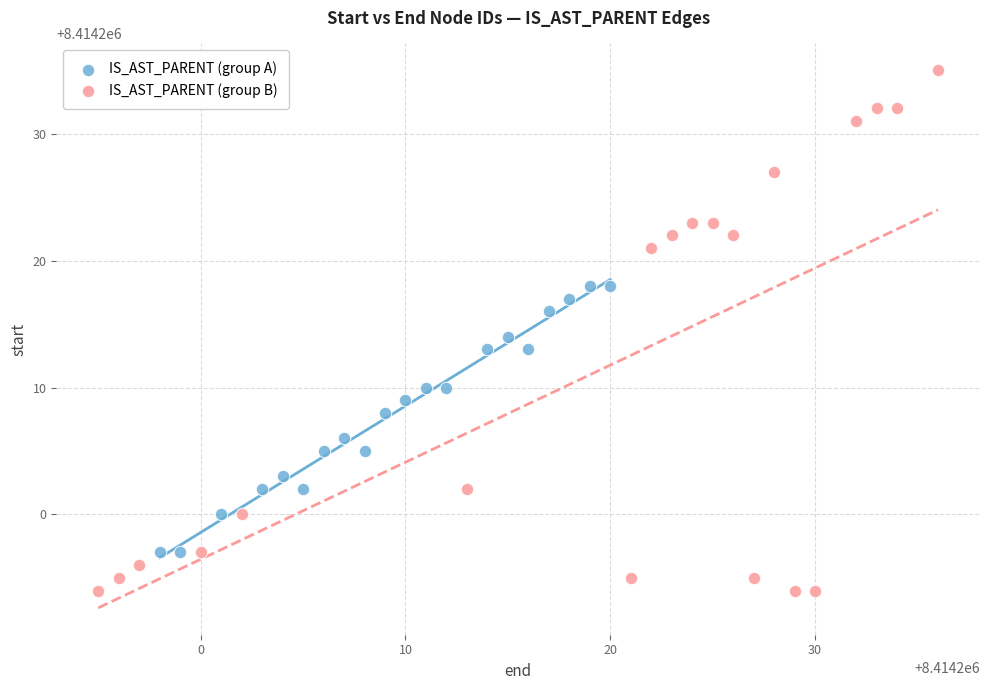

Which series contains the lowest Y value?

IS_AST_PARENT (group B)